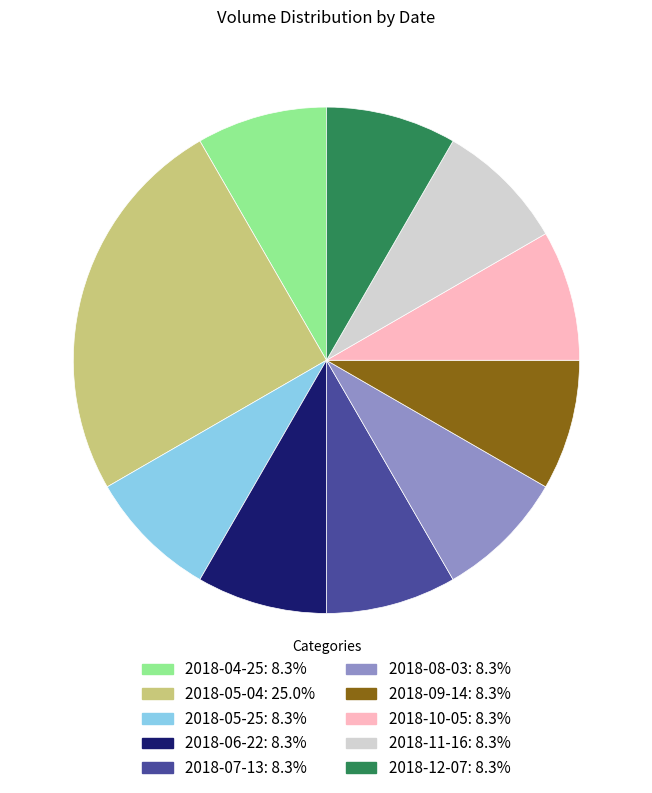

Approximately how many times larger is the value at 2018-04-25 compared to 2018-05-25?

1.0